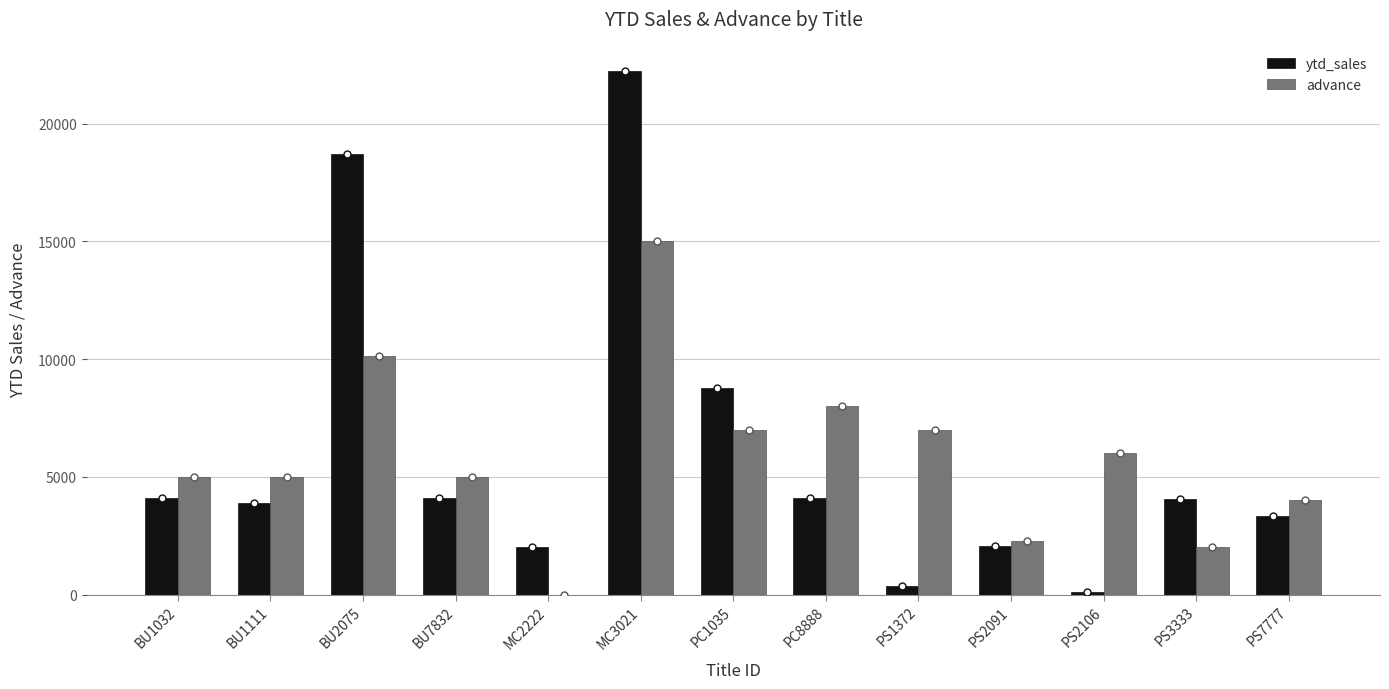

At which category is the sum across all series the highest?

MC3021